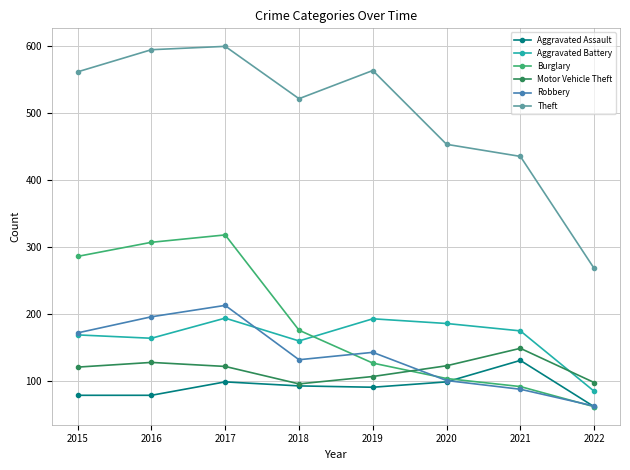

After their last crossing, which series has the higher values: Motor Vehicle Theft or Robbery?

Motor Vehicle Theft